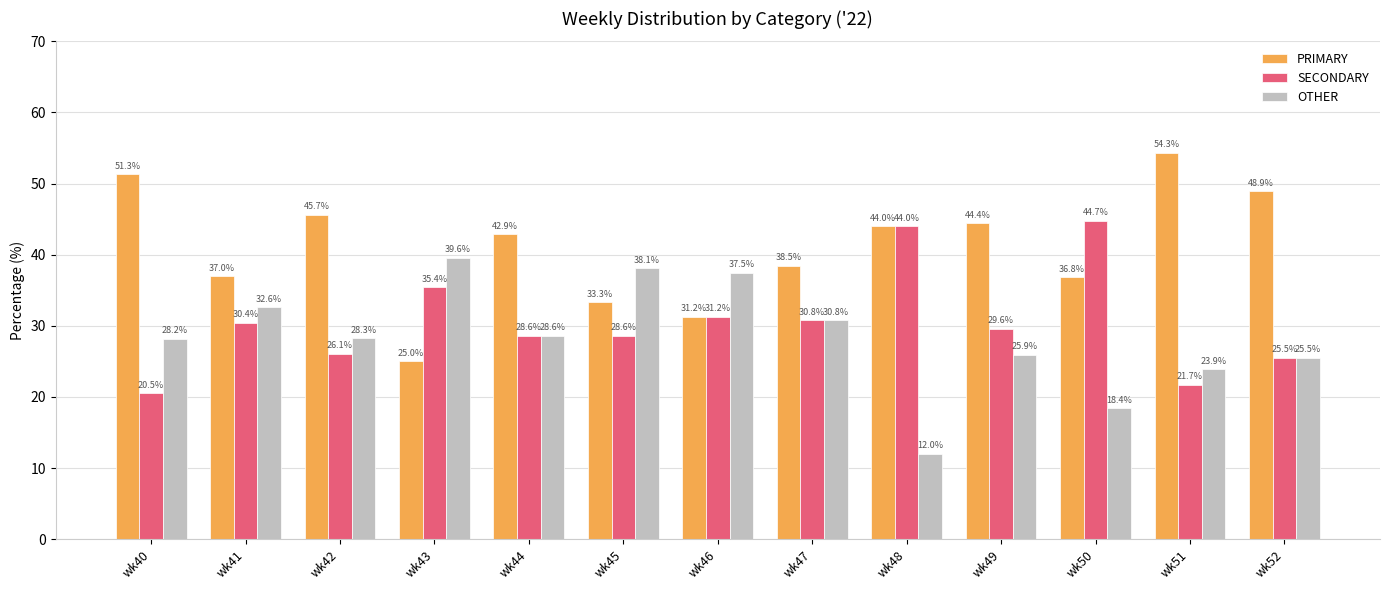

How many values in the PRIMARY series exceed 42?

7